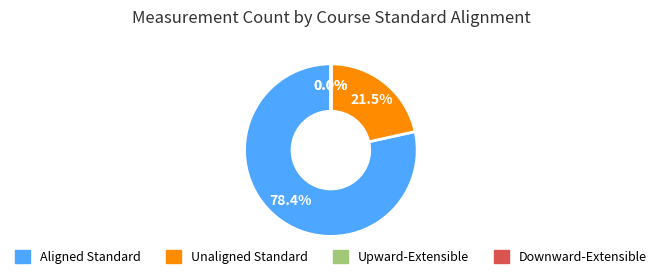

Does any single category account for the majority?

Yes